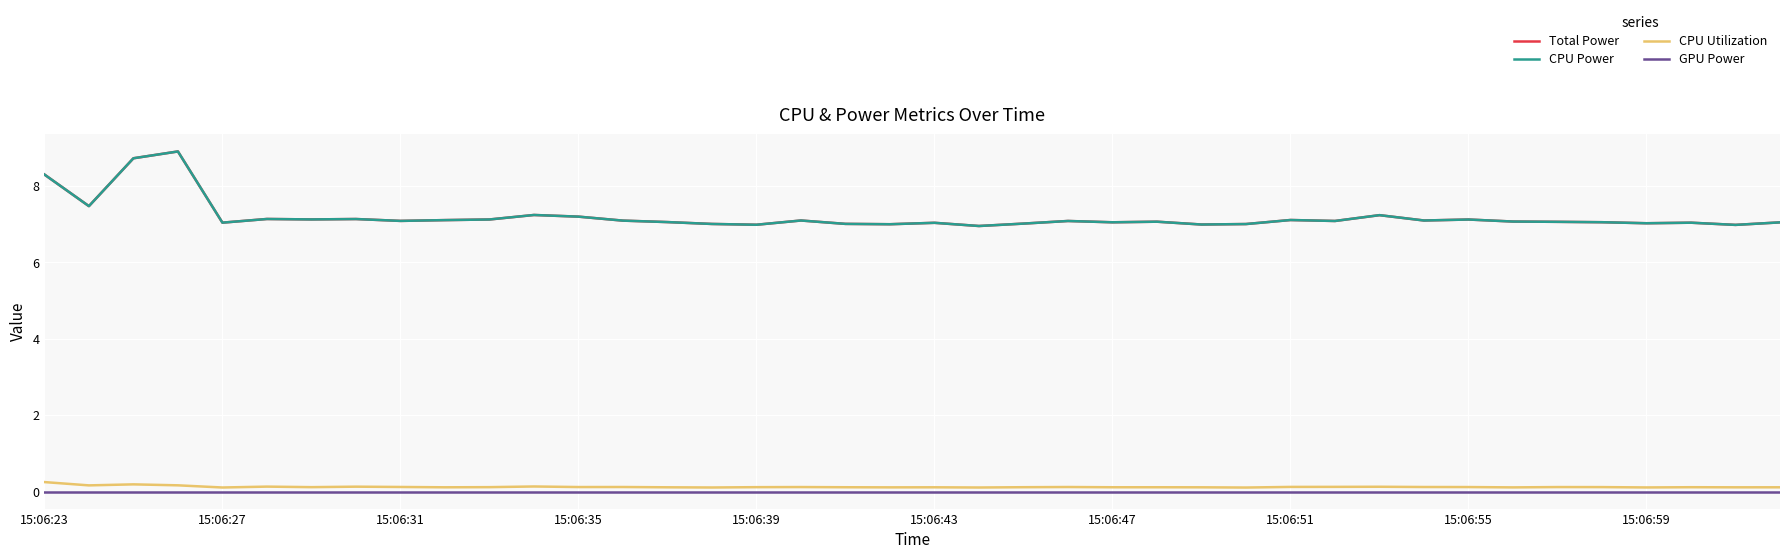

True or false: CPU Utilization and GPU Power intersect in this chart.

False